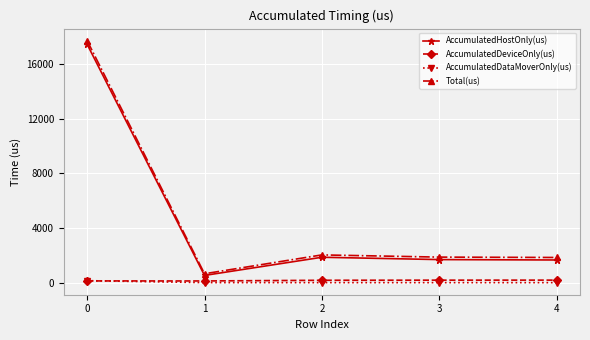

True or false: AccumulatedHostOnly(us) and AccumulatedDataMoverOnly(us) intersect in this chart.

False